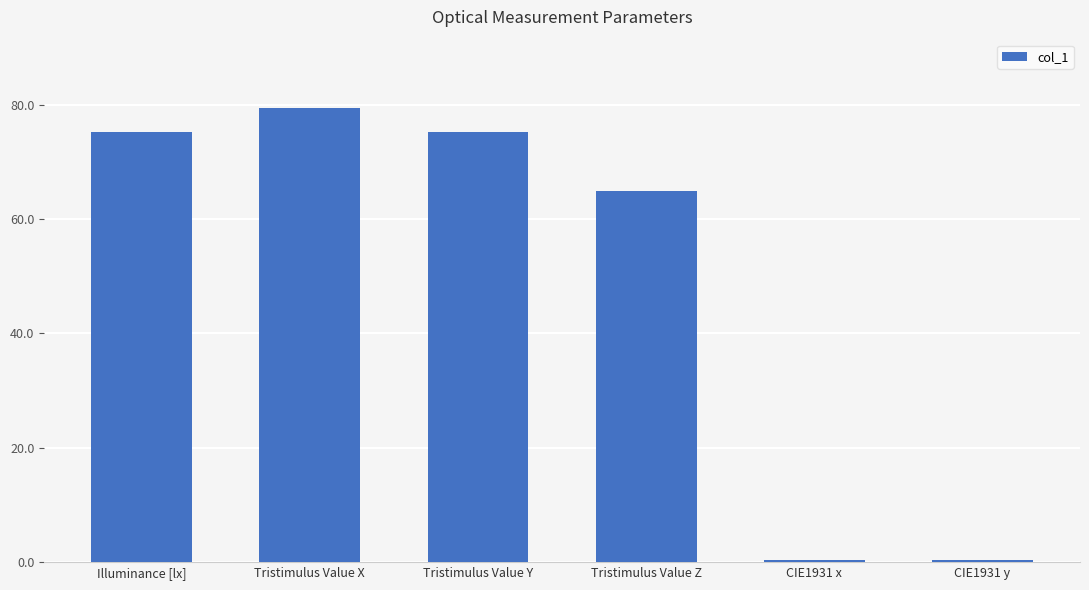

Which has a higher value, CIE1931 y or Tristimulus Value Y?

Tristimulus Value Y